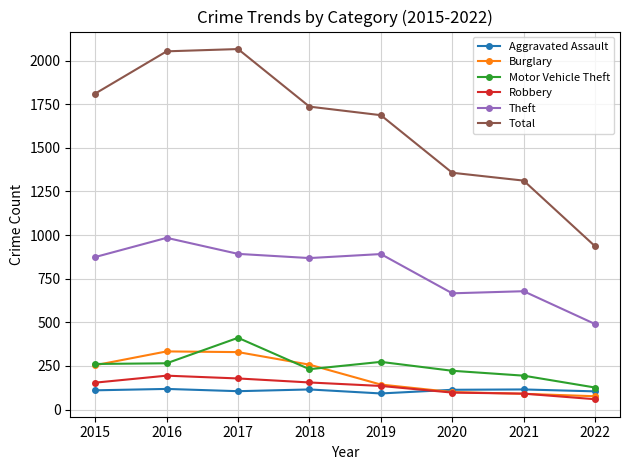

List the series in order of their peak value, lowest first.

Aggravated Assault, Robbery, Burglary, Motor Vehicle Theft, Theft, Total